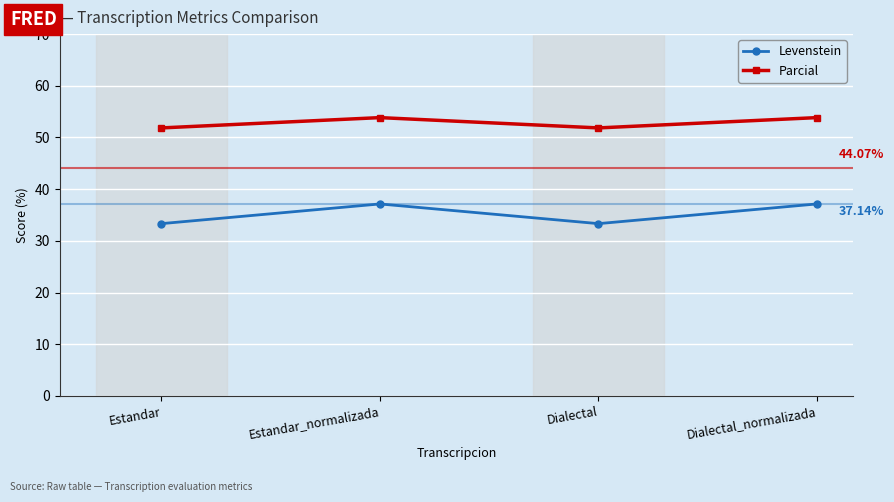

What is the difference between the highest and lowest values at Estandar?

18.5